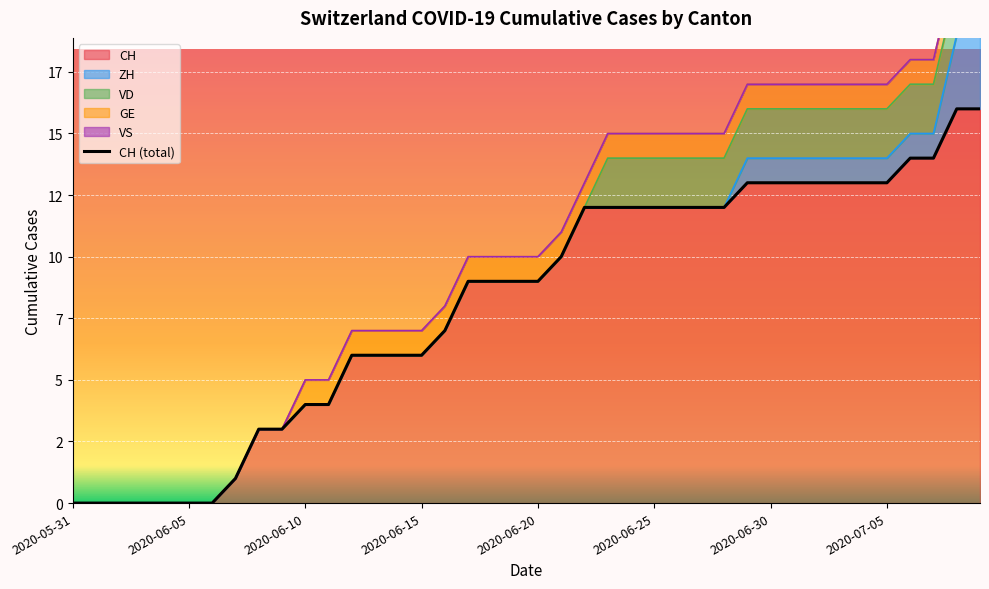

The chart shows a value of 4 at 2020-06-20. True or false?

False